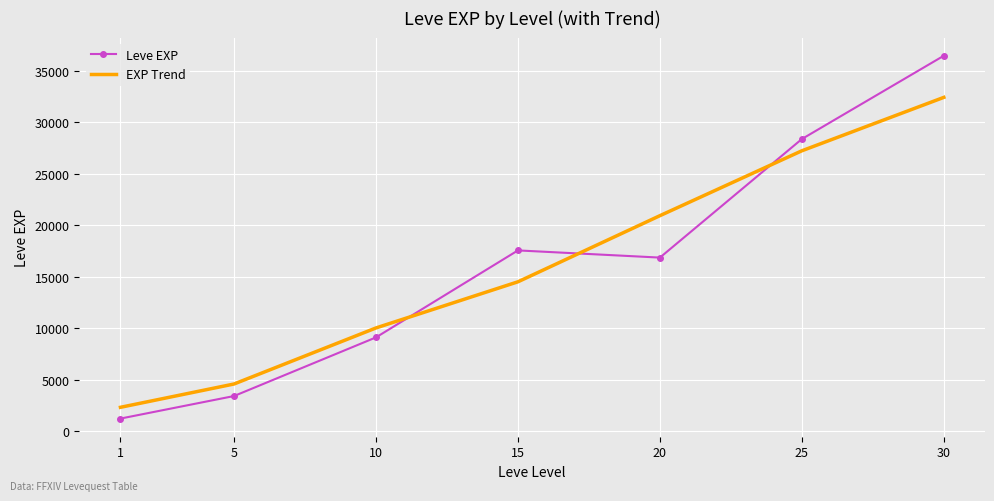

List the labels in order of Leve EXP value, largest first.

30, 25, 15, 20, 10, 5, 1